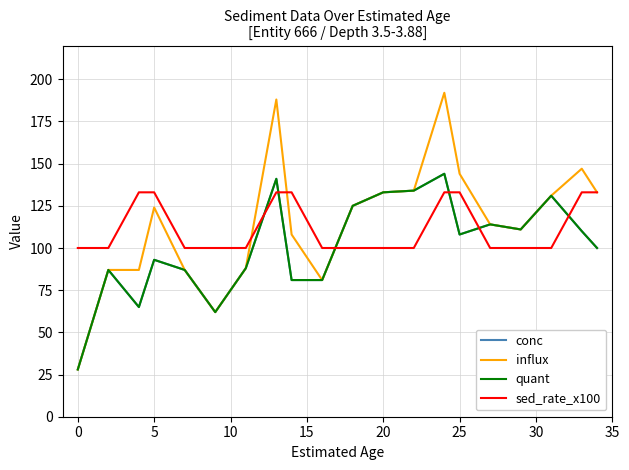

What is the value of the quant point at the 1st from the left?

28